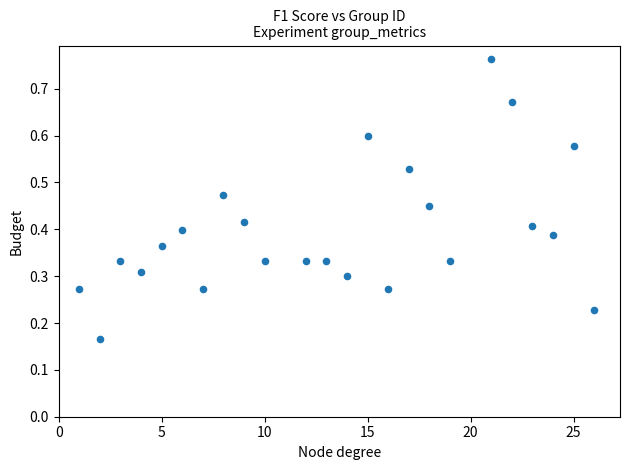

What is the range of X values (max minus min)?

25.0